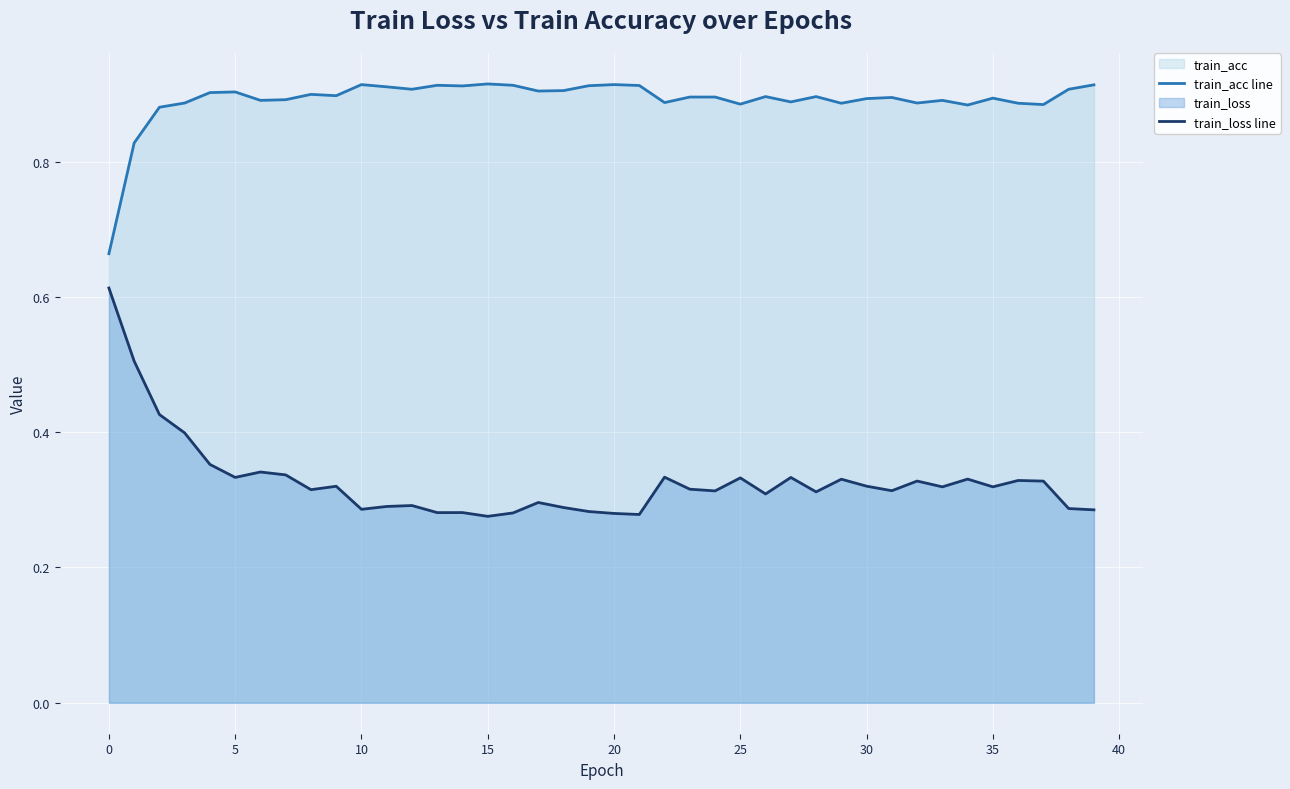

List the series in order of their peak value, lowest first.

train_loss line, train_acc line